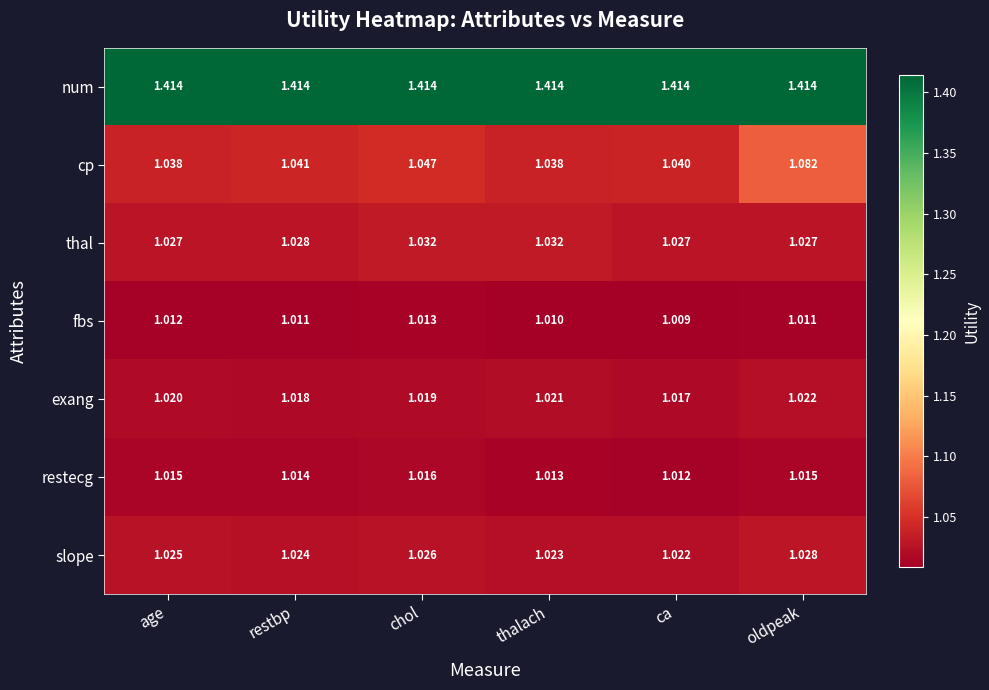

Which series has the largest total across all categories?

num